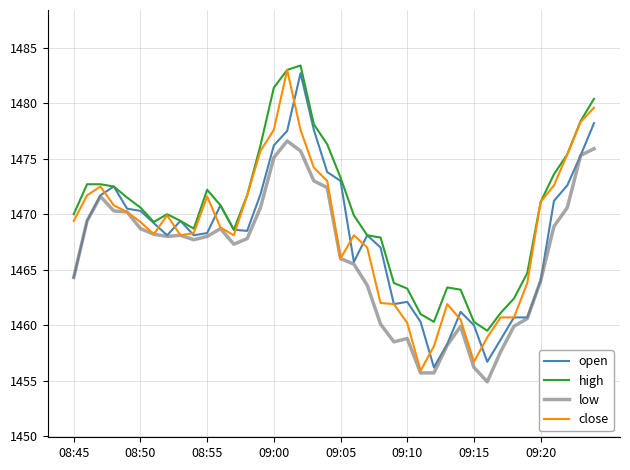

Does the chart display data point markers on the line(s)?

No